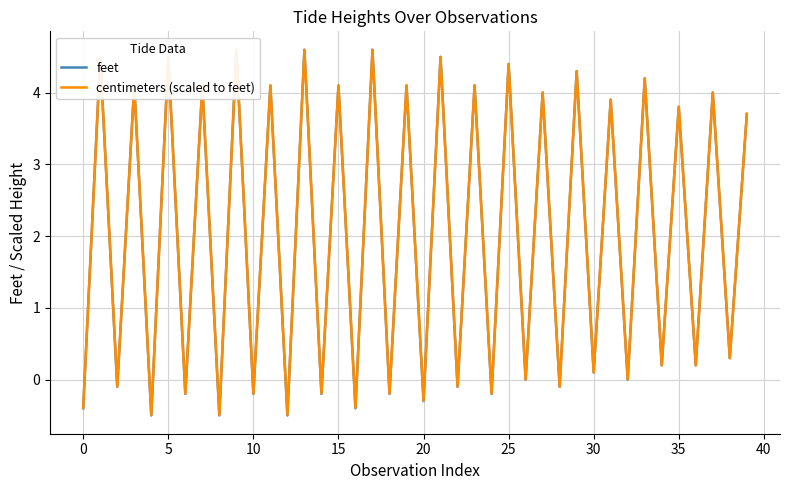

Is it true that feet equals 0.2 at 30?

False